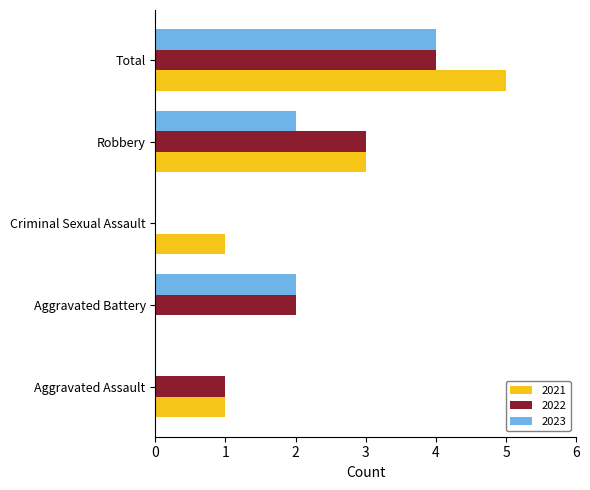

Which series changed the most between Aggravated Battery and Robbery?

2021